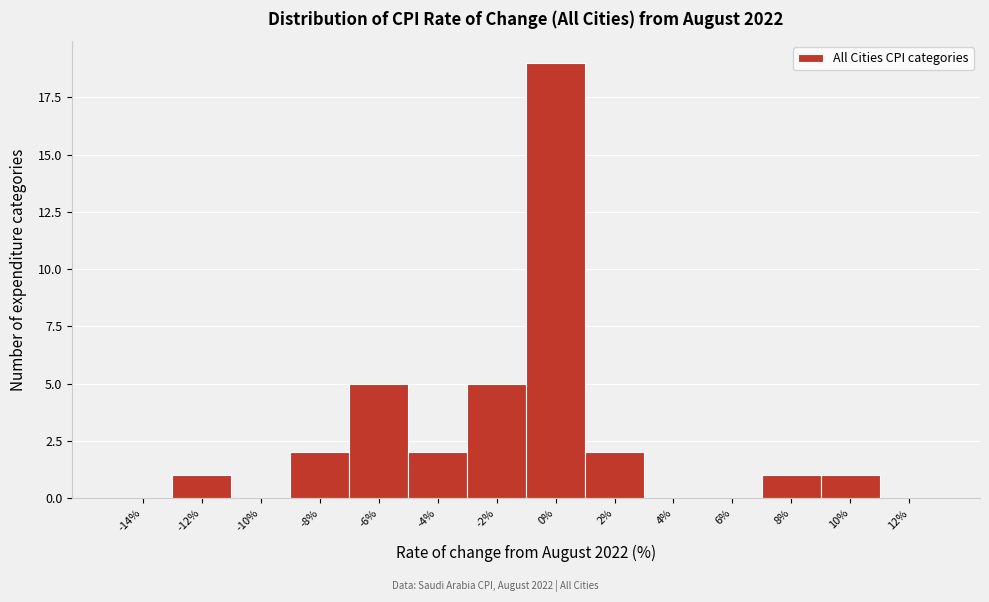

Reading left to right, what are all the values shown in this chart?

-14%=0	-12%=1	-10%=0	-8%=2	-6%=5	-4%=2	-2%=5	0%=19	2%=2	4%=0	6%=0	8%=1	10%=1	12%=0